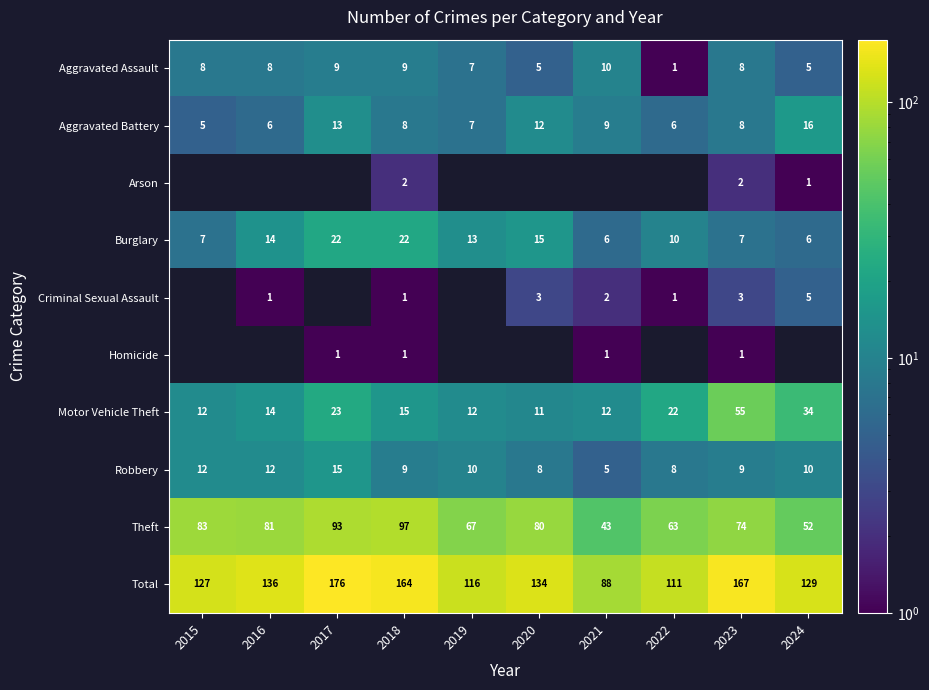

At which label is Total closest to 132?

2020